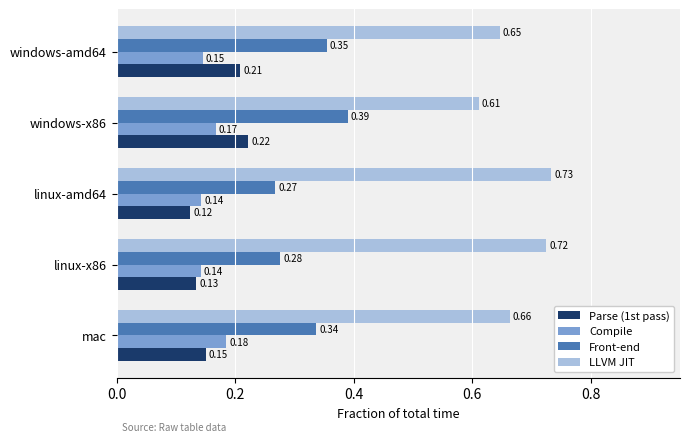

What is the sum of all Parse (1st pass) values?

0.8